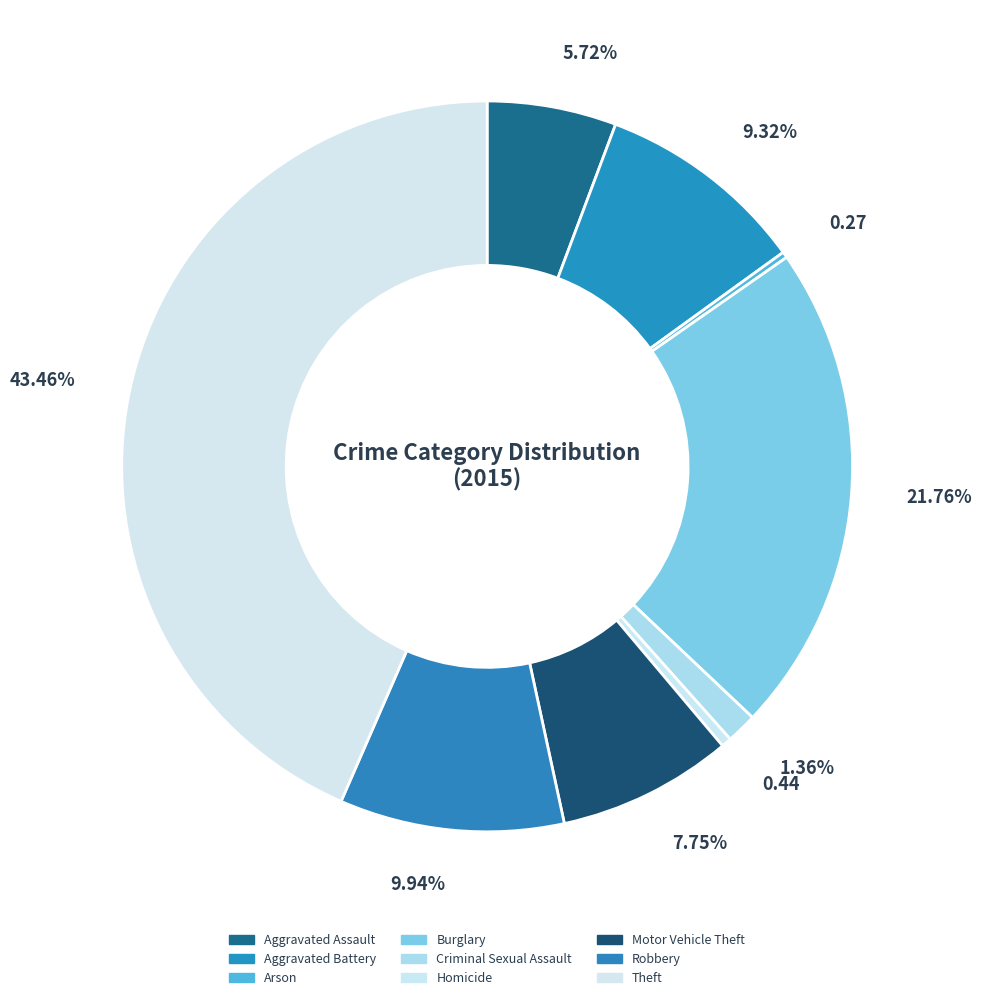

To the nearest percent, what portion does Theft represent?

43%